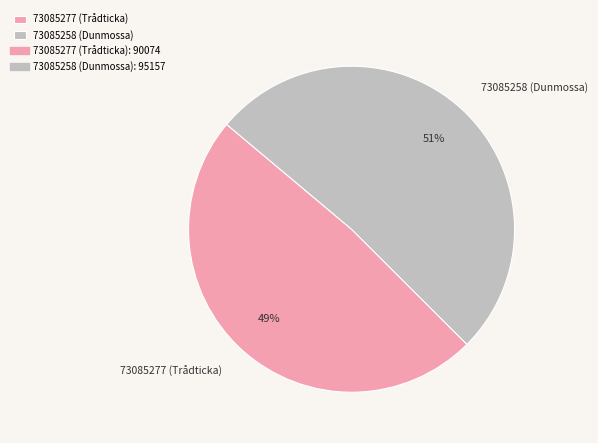

Between 73085258 (Dunmossa) and 73085277 (Trådticka), which is larger?

73085258 (Dunmossa)